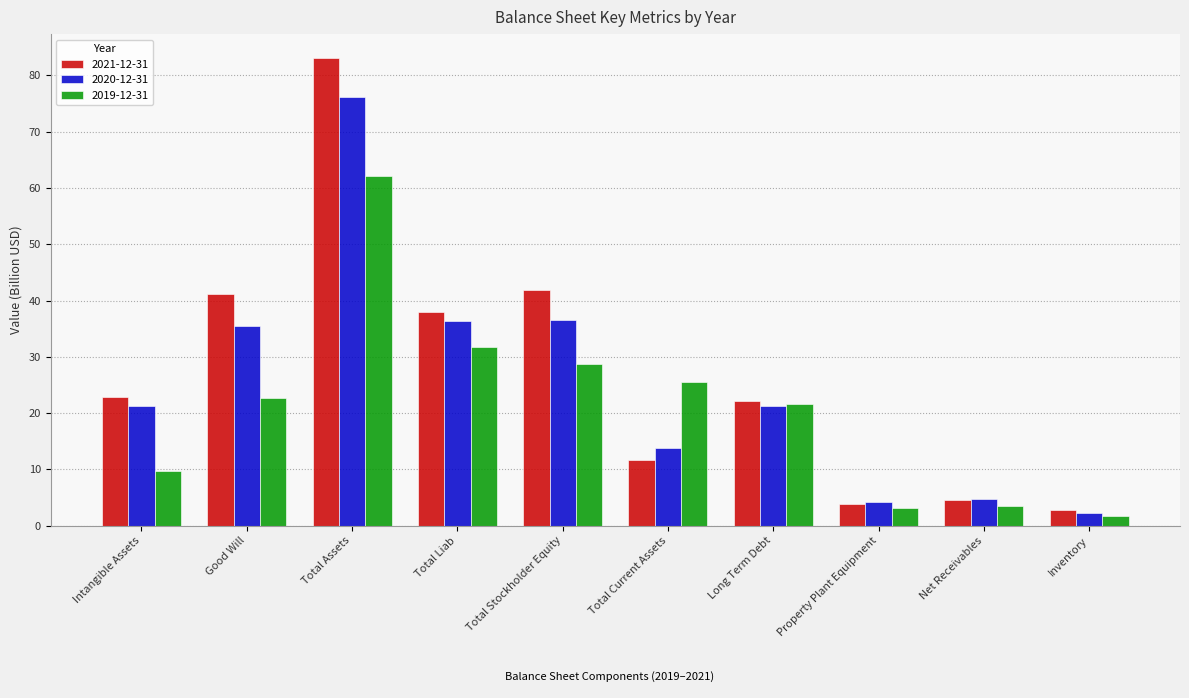

At which category is the sum across all series the highest?

Total Assets